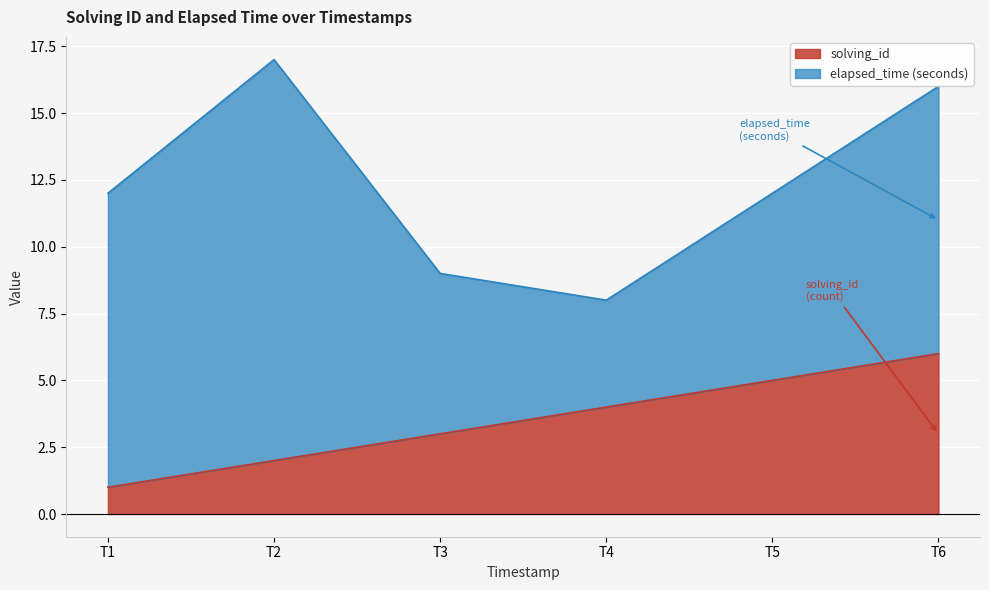

True or false: solving_id has a value of 4 at T4.

True